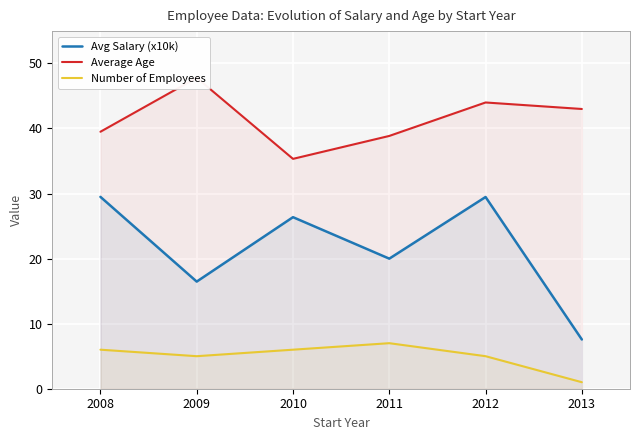

True or false: Avg Salary (x10k) and Number of Employees intersect in this chart.

False